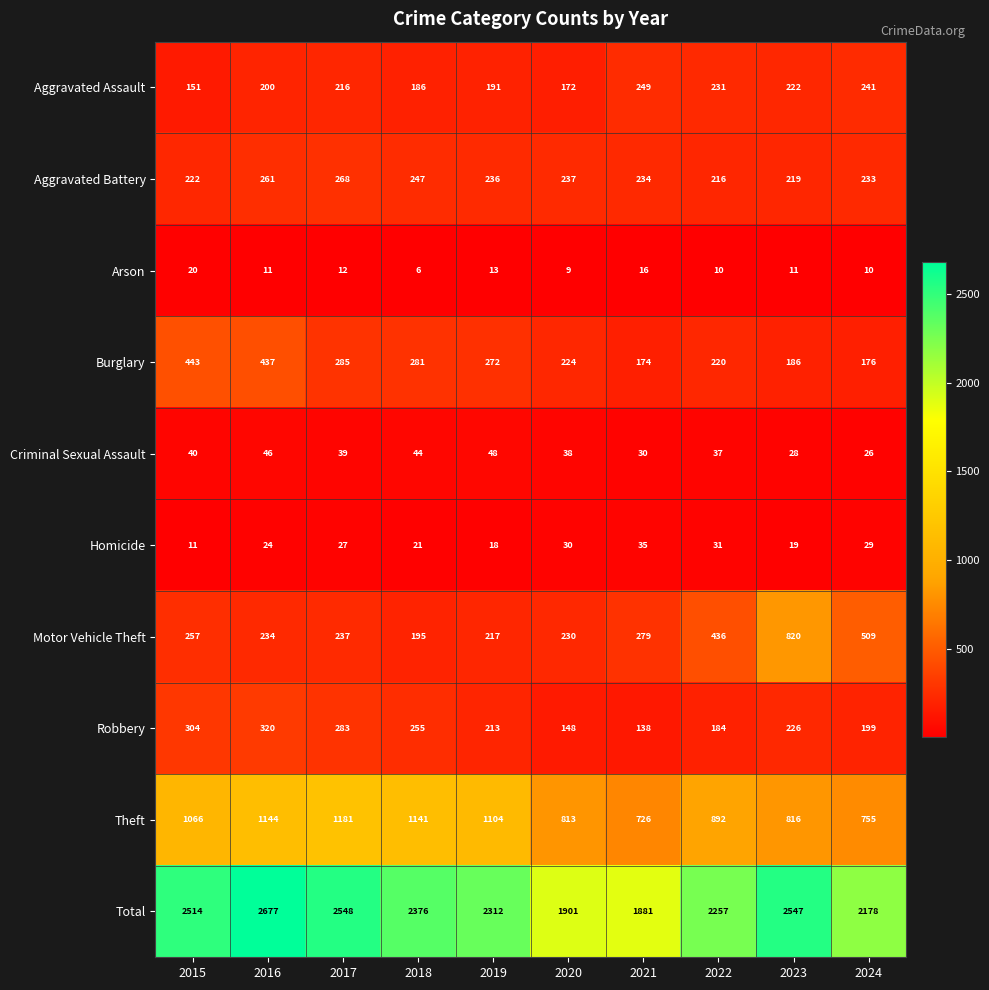

How many data points does each series have?

10